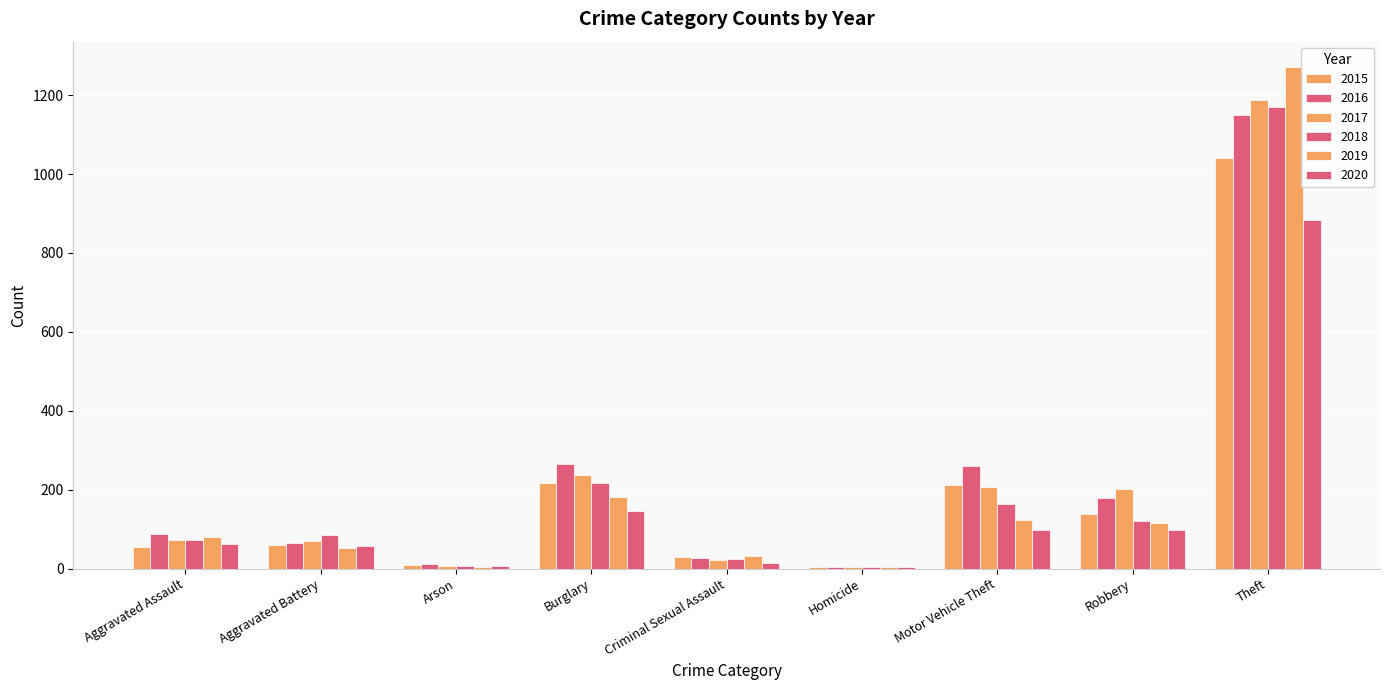

How many data points does each series have?

9